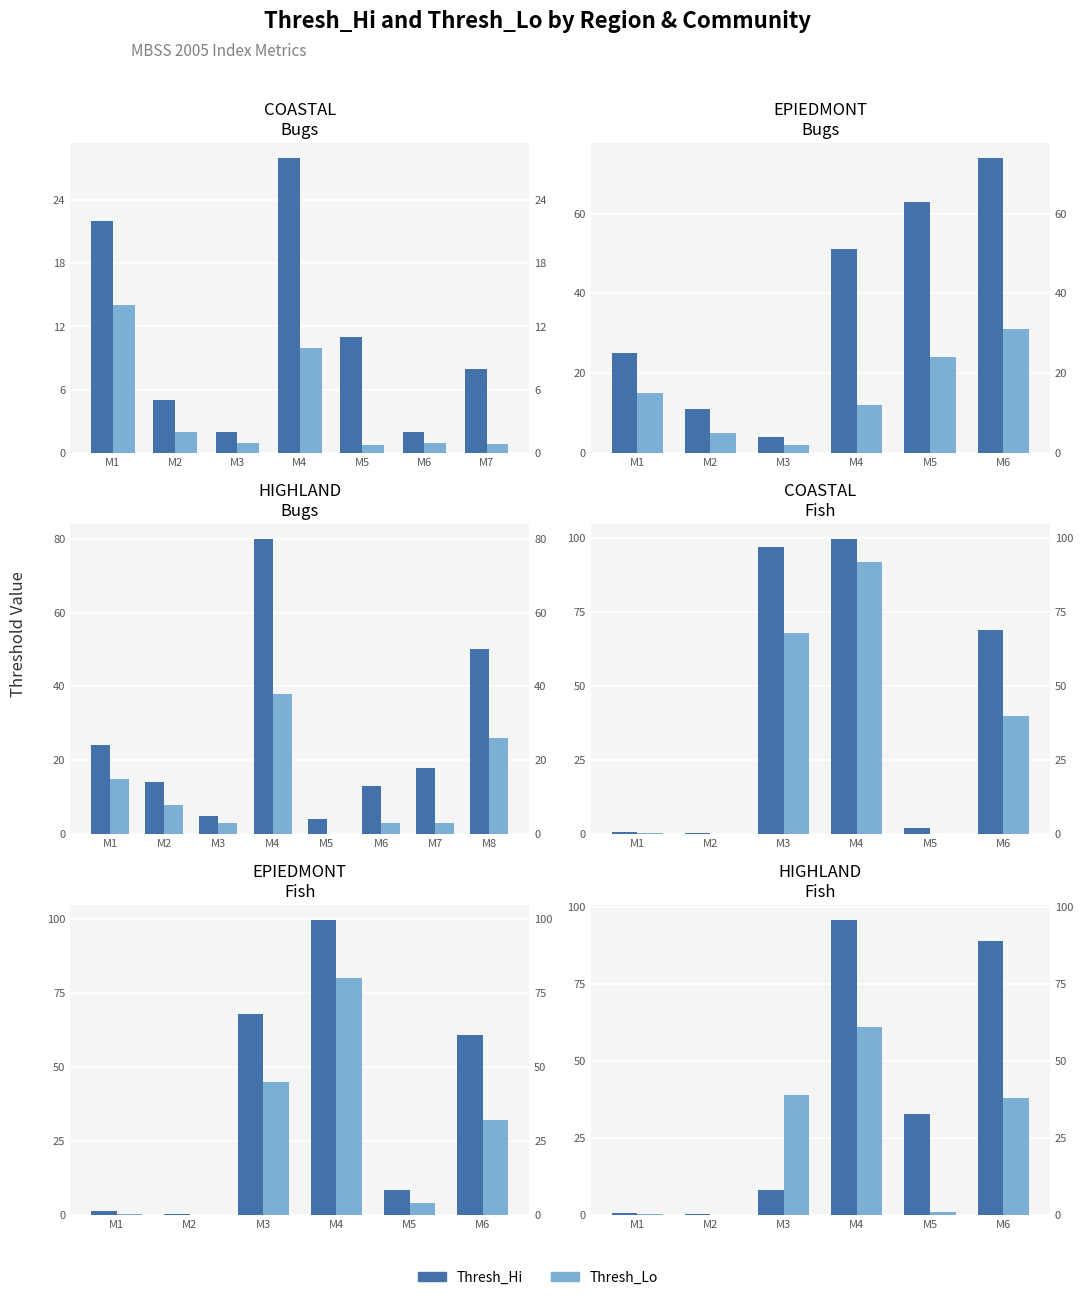

Which series changed the most between M4 and M6?

Thresh_Lo